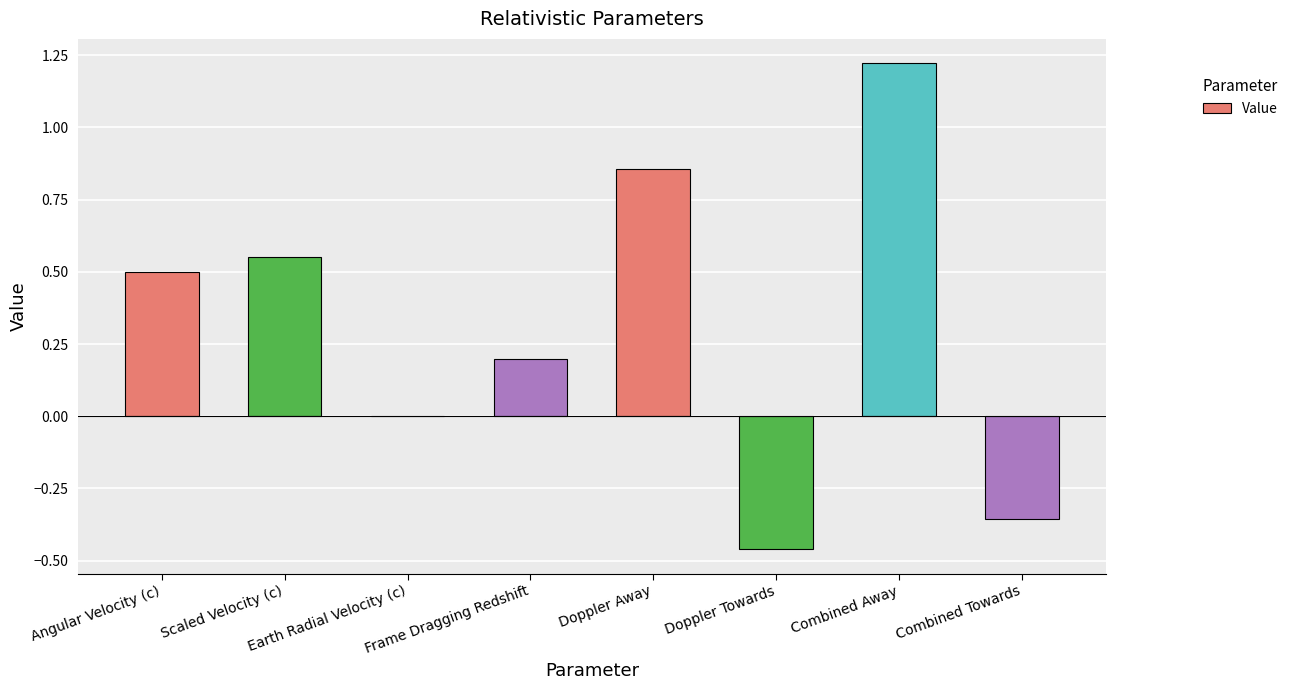

Which label corresponds to the largest value in the chart?

Combined Away